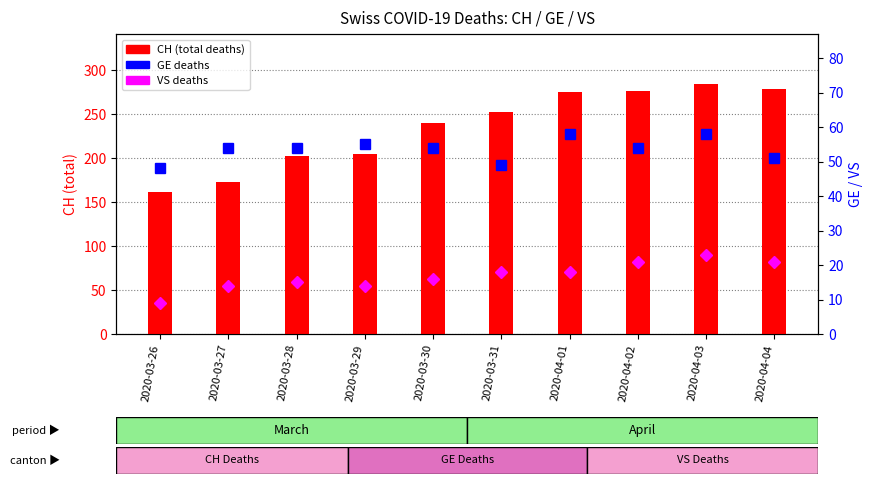

At which label does VS first exceed 18?

2020-04-02